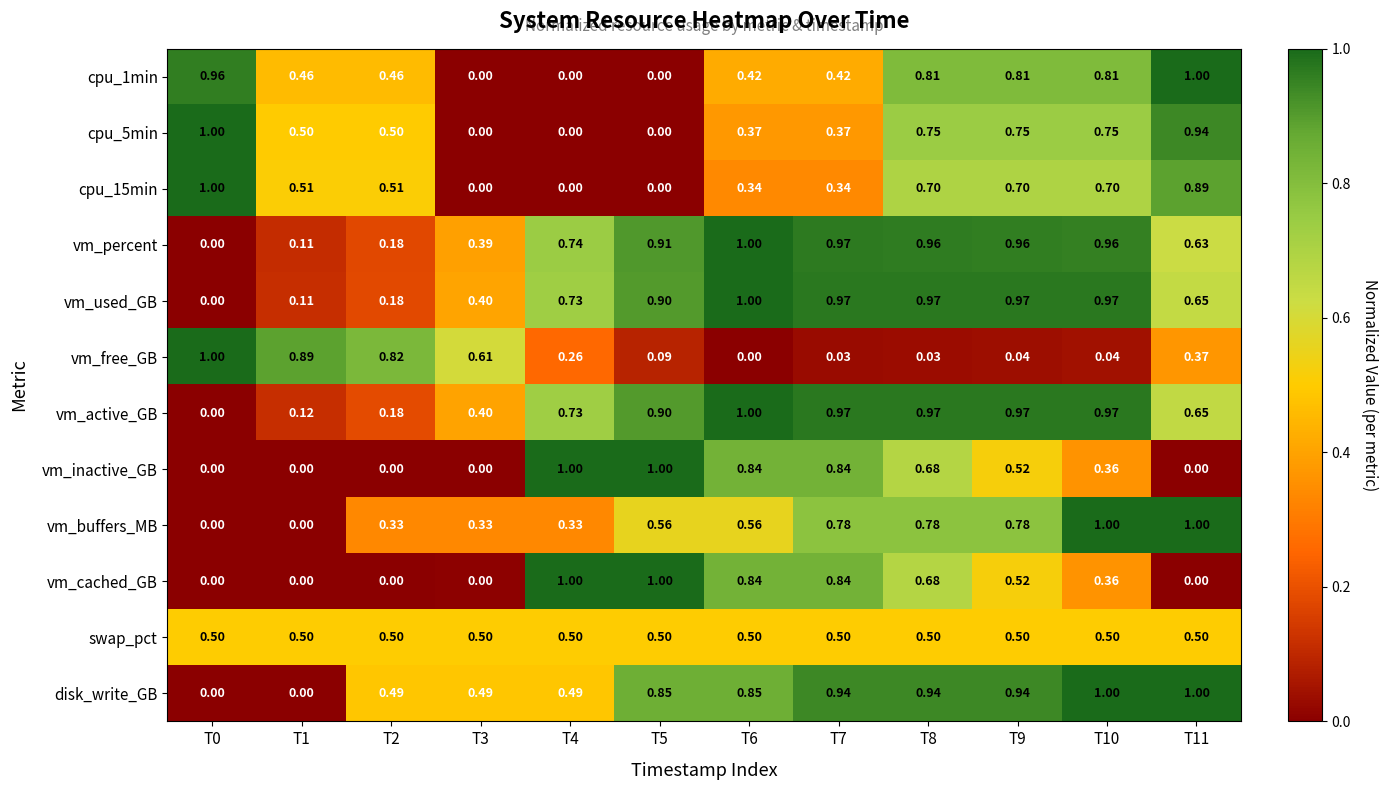

How many series are shown in this chart?

12